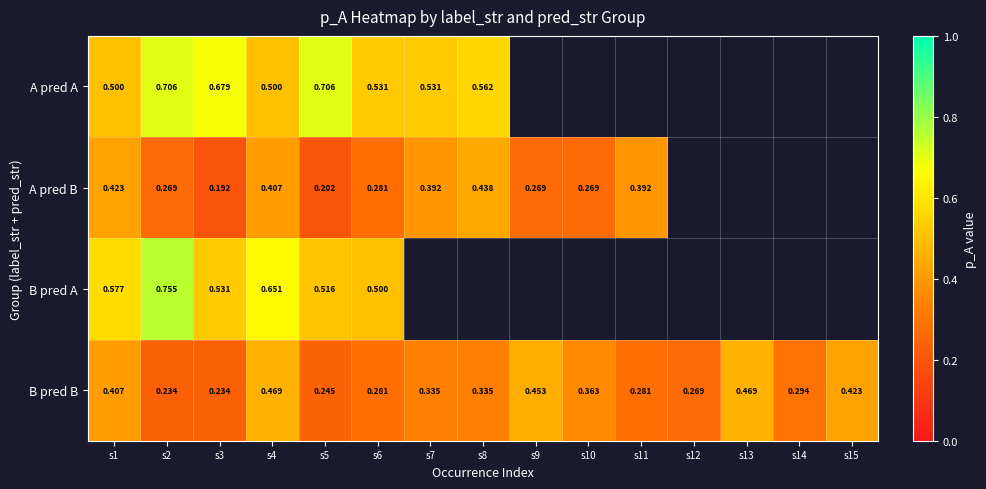

Between s2 and s3, which series saw the biggest shift?

B pred A